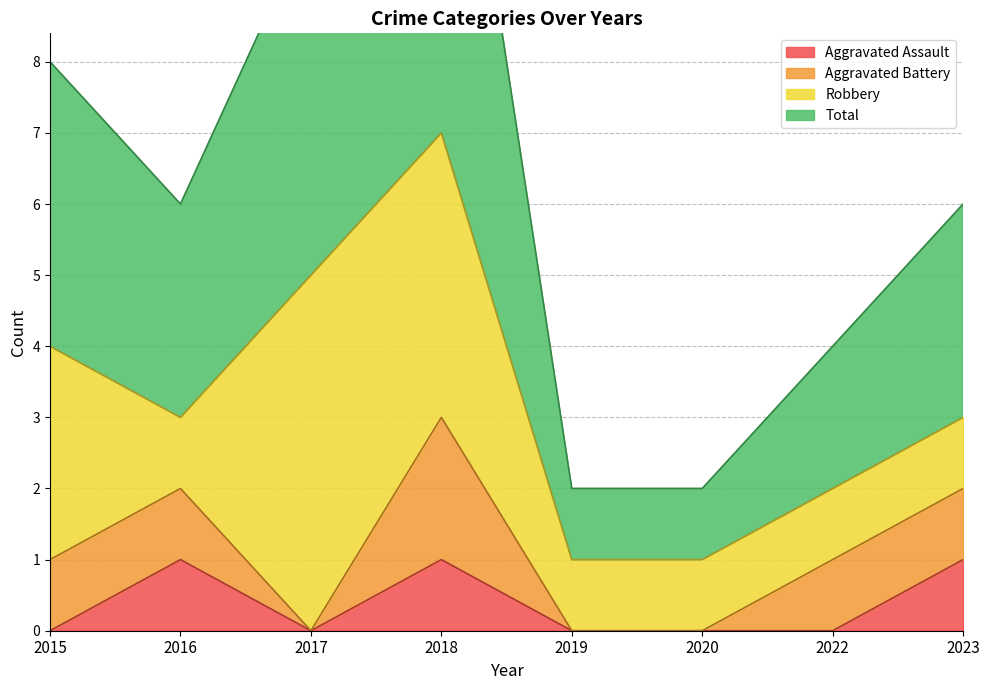

The value of Aggravated Assault at 2016 is 1. True or false?

True